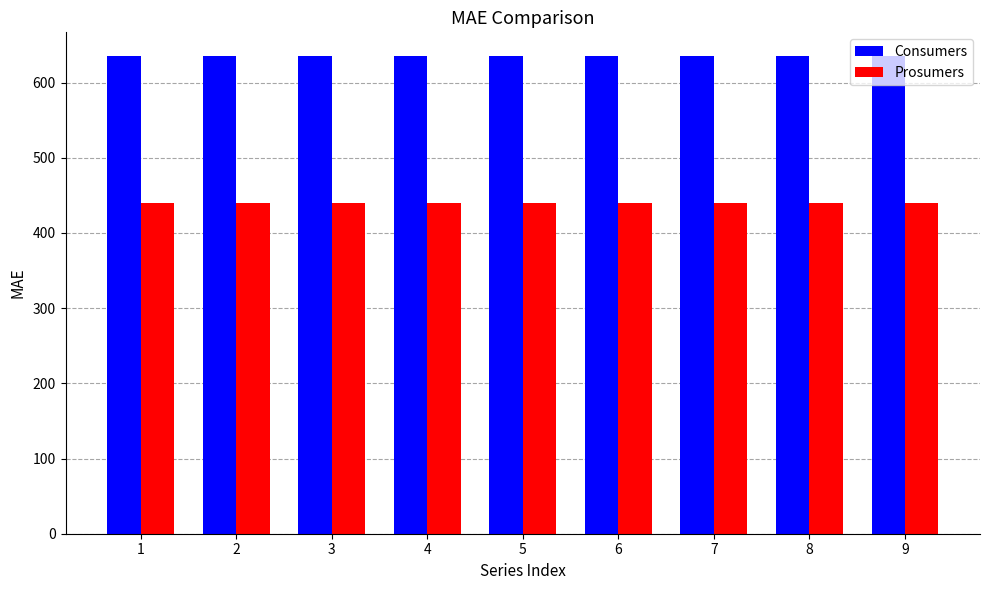

What is the sum of the Prosumers values at 5 and 9?

880